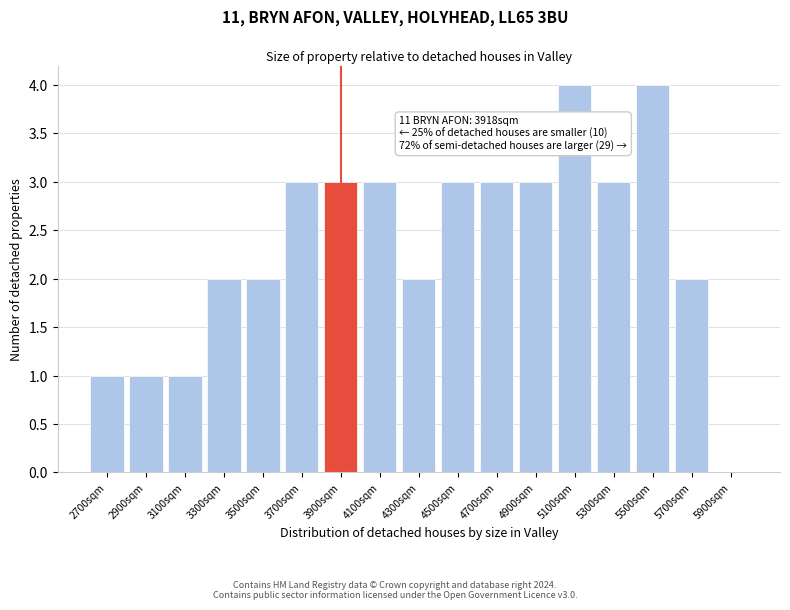

Reading left to right, extract all data points from this chart.

2700sqm=1	2900sqm=1	3100sqm=1	3300sqm=2	3500sqm=2	3700sqm=3	3900sqm=3	4100sqm=3	4300sqm=2	4500sqm=3	4700sqm=3	4900sqm=3	5100sqm=4	5300sqm=3	5500sqm=4	5700sqm=2	5900sqm=0